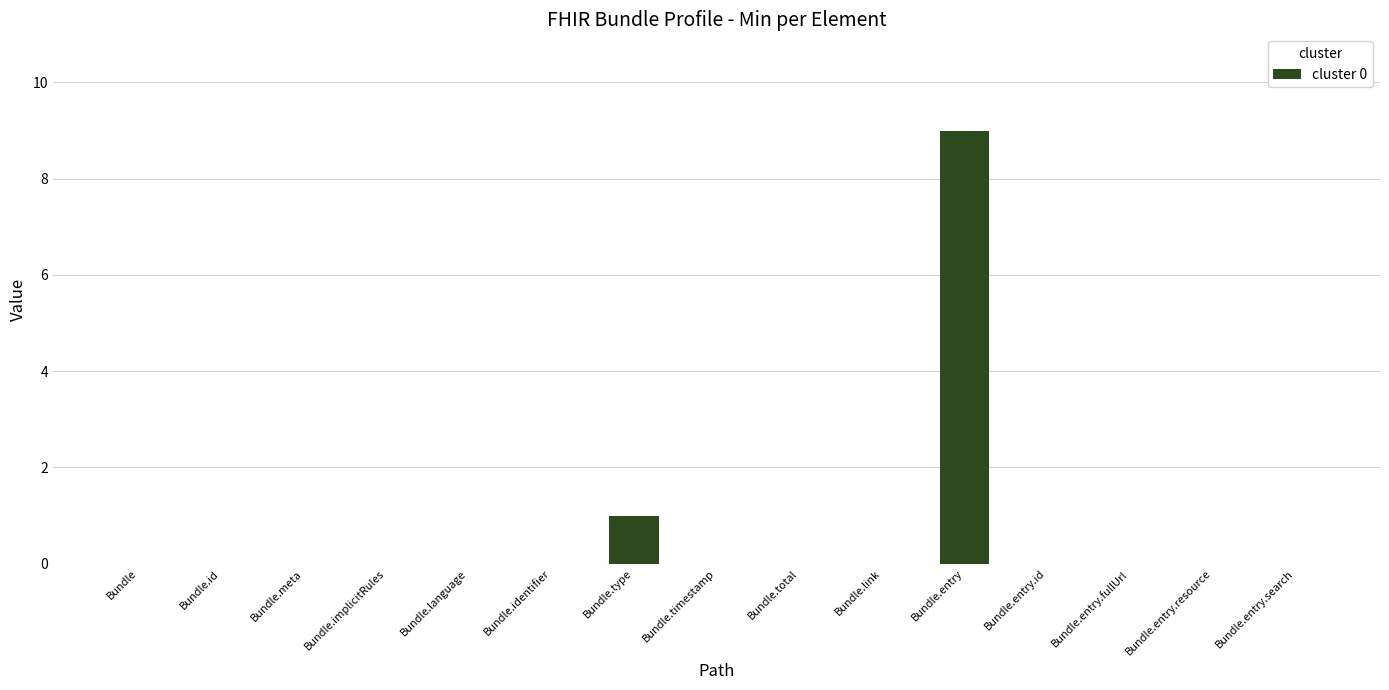

Reading left to right, what are all the values shown in this chart?

0	0	0	0	0	0	1	0	0	0	9	0	0	0	0